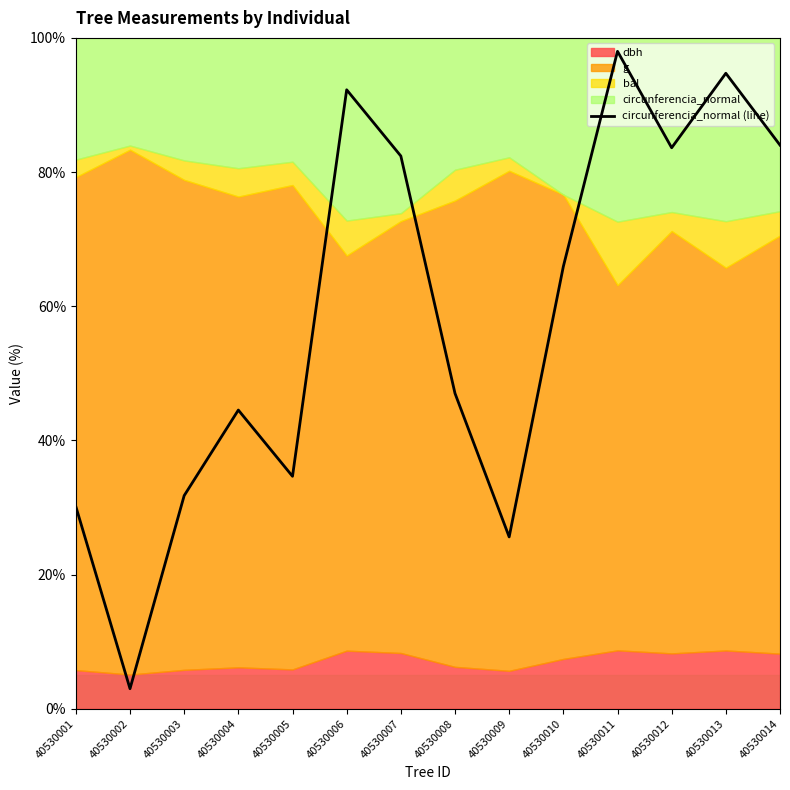

True or false: the data shows 18.6 at 40530004.

False